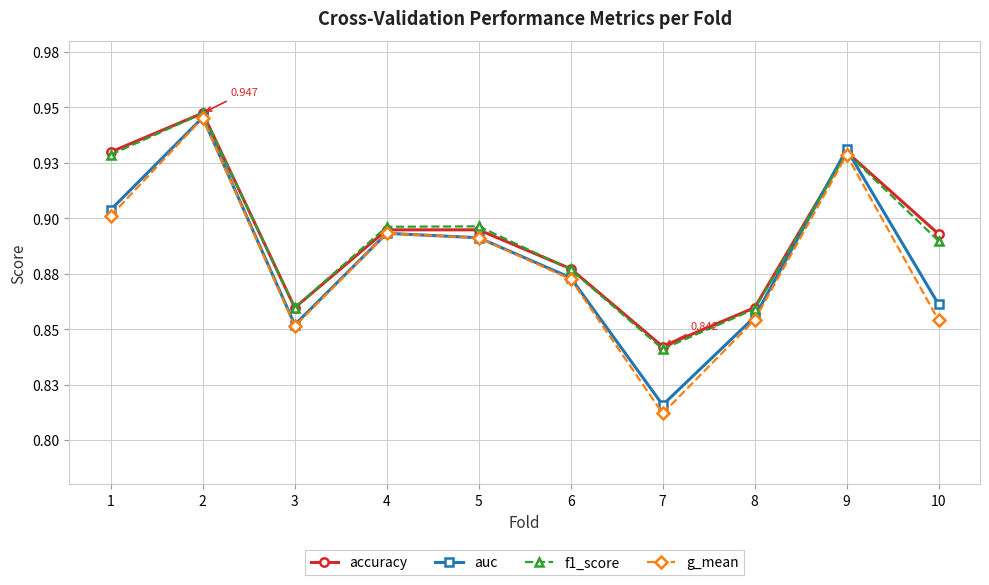

What are all the series names shown in the legend?

accuracy, auc, f1_score, g_mean